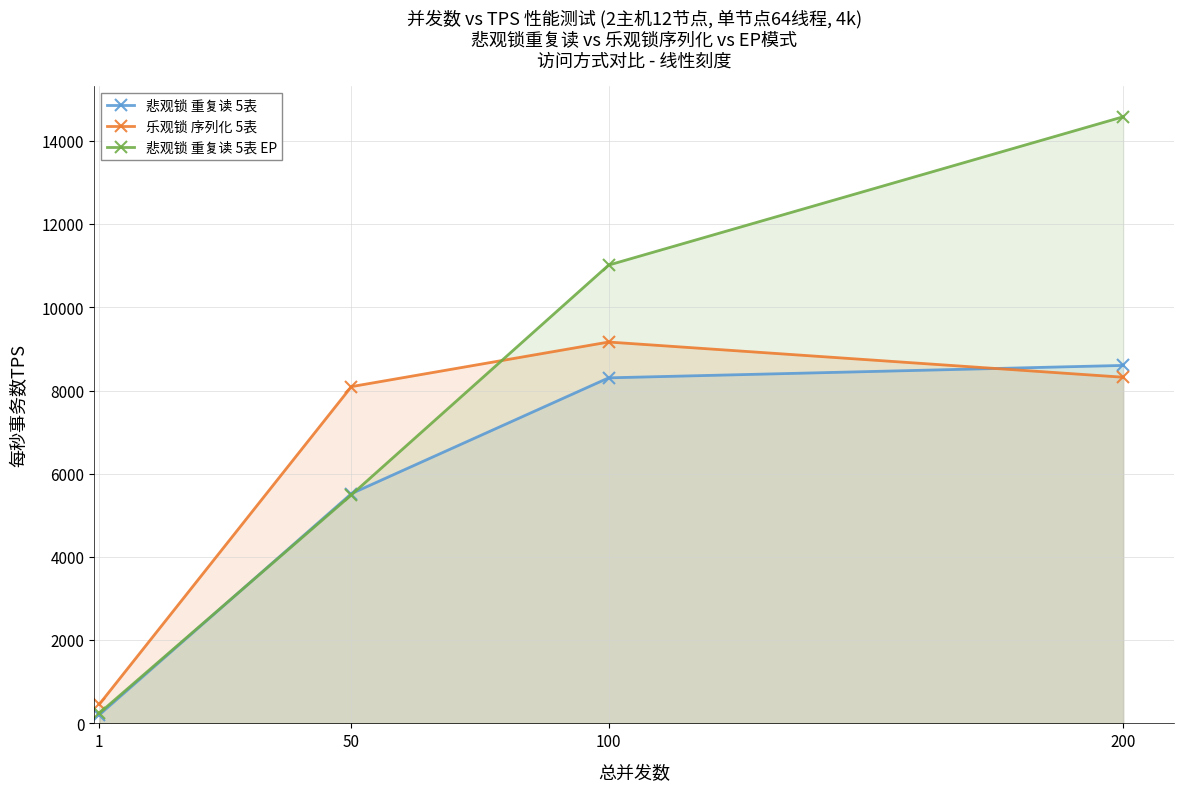

Is it true that 悲观锁 重复读 5表 EP equals 5493.5 at 50?

True